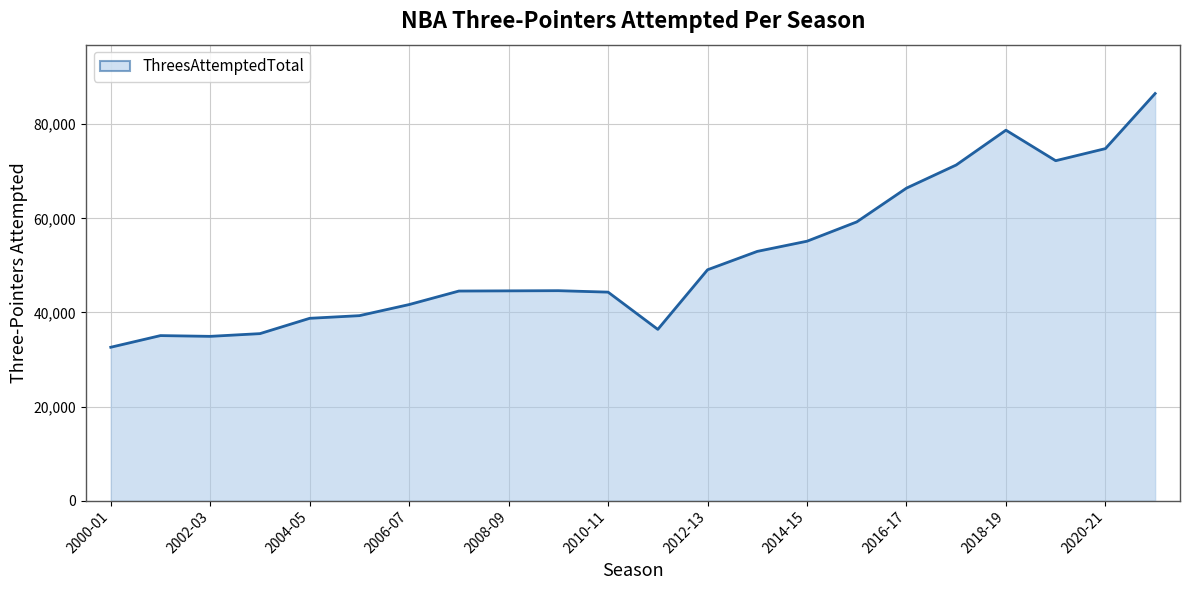

List the labels in order of value, largest first.

2021-22, 2018-19, 2020-21, 2019-20, 2017-18, 2016-17, 2015-16, 2014-15, 2013-14, 2012-13, 2009-10, 2008-09, 2007-08, 2010-11, 2006-07, 2005-06, 2004-05, 2011-12, 2003-04, 2001-02, 2002-03, 2000-01